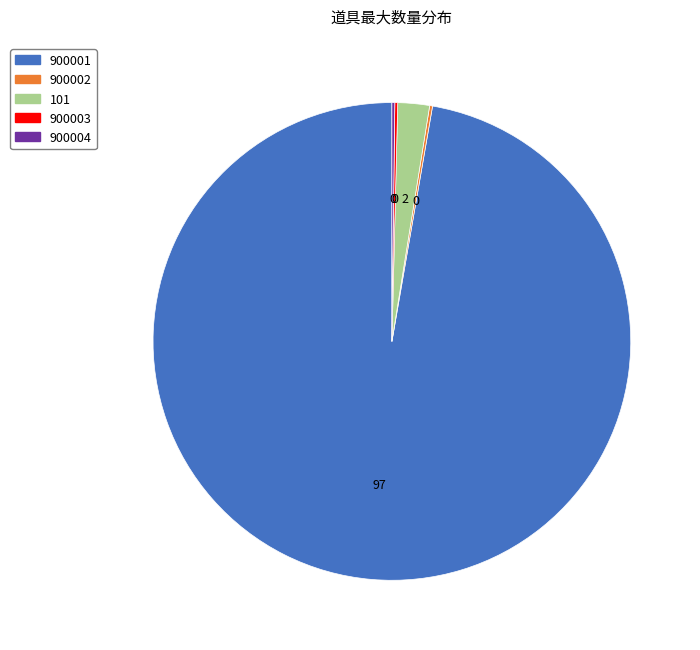

What is the majority slice?

900001